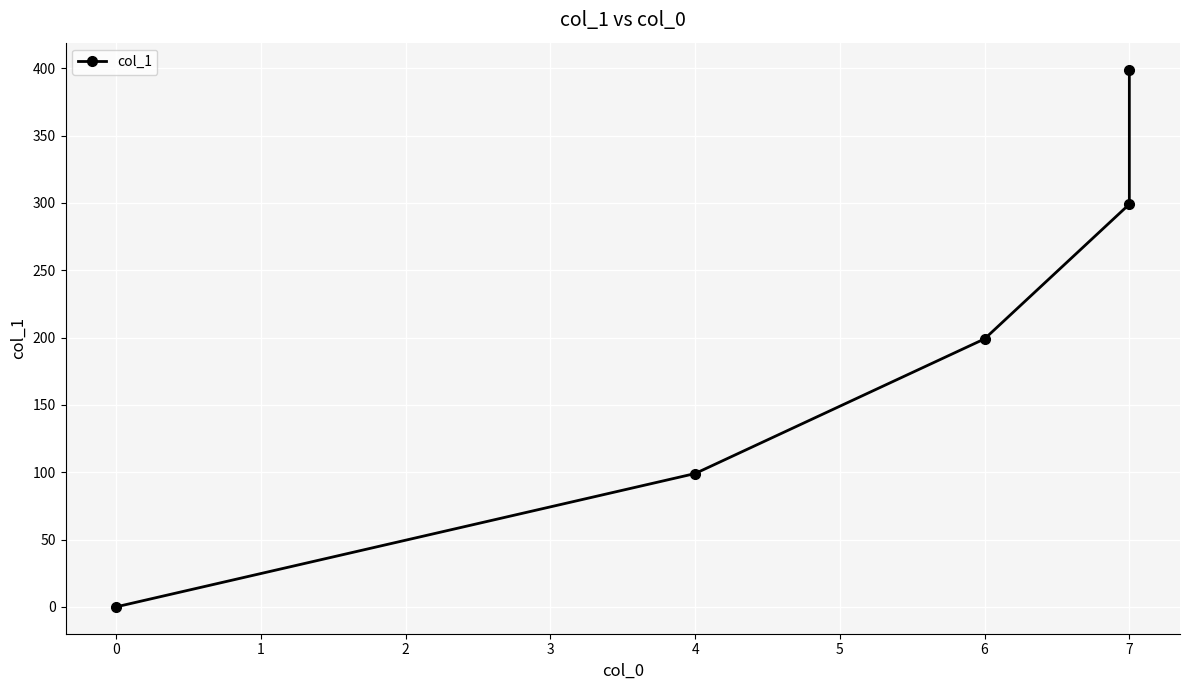

How many lines are shown in the chart?

1